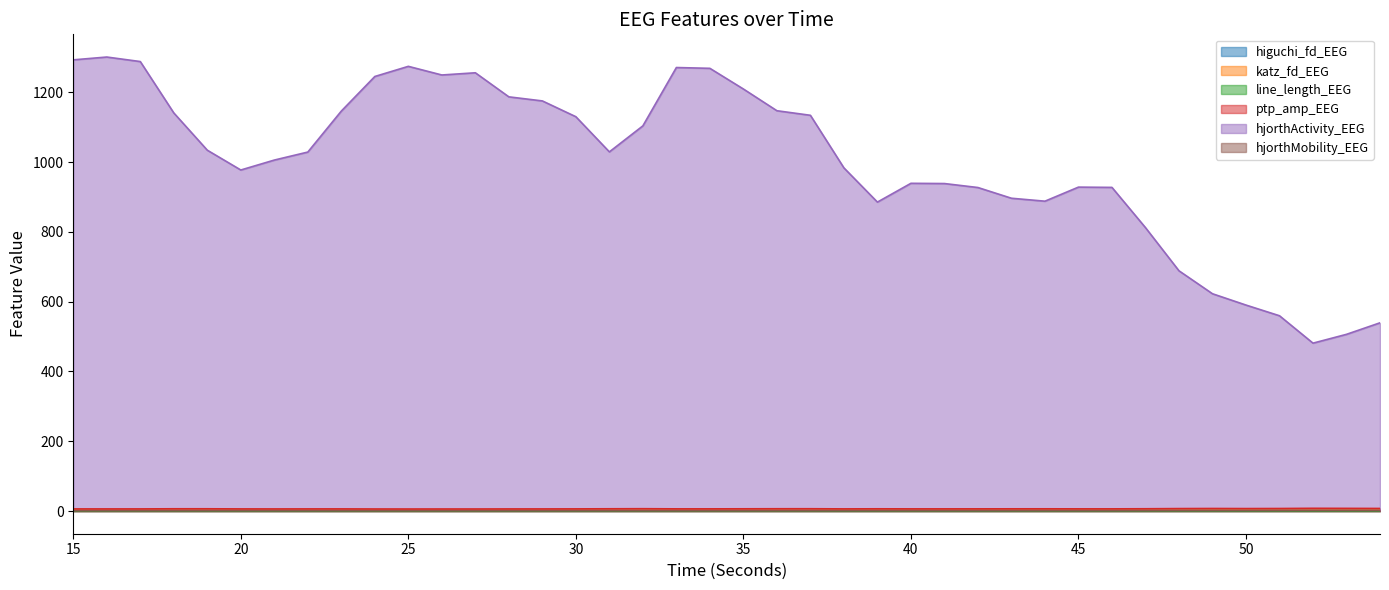

Reading left to right, extract all data points from this chart.

higuchi_fd_EEG: 1.3	1.3	1.3	1.3	1.3	1.3	1.3	1.3	1.3	1.3	1.3	1.2	1.2	1.3	1.3	1.3	1.3	1.3	1.2	1.2	1.3	1.3	1.3	1.3	1.3	1.3	1.3	1.3	1.3	1.3	1.3	1.3	1.3	1.3	1.4	1.4	1.4	1.4	1.4	1.4
katz_fd_EEG: 2.3	2.3	2.1	2.1	2.1	2.2	2.2	2.3	2.2	2.2	2.2	2.2	2.1	2.3	2.2	2.2	2.1	2.2	2.2	2.1	2.1	2.2	2.1	2.5	2.3	2.1	2.4	2.4	2.3	2.3	2.4	2.3	2.2	2.2	2.3	2.4	2.2	2.2	2.3	2.3
line_length_EEG: 0.2	0.2	0.2	0.2	0.2	0.2	0.2	0.2	0.2	0.2	0.2	0.2	0.2	0.2	0.2	0.2	0.2	0.2	0.2	0.2	0.2	0.2	0.2	0.2	0.2	0.2	0.2	0.2	0.2	0.2	0.2	0.2	0.2	0.2	0.2	0.2	0.2	0.2	0.2	0.2
ptp_amp_EEG: 6.0	6.0	6.0	6.4	6.4	6.1	6.0	6.1	6.1	5.8	5.8	5.8	5.8	6.0	6.0	6.1	6.4	6.7	6.2	6.2	6.4	6.5	6.6	6.1	6.3	6.2	6.2	6.2	6.3	6.3	6.2	6.2	6.5	7.0	7.2	7.0	7.2	7.8	7.6	7.3
hjorthActivity_EEG: 1293.2	1301.3	1288.4	1141.1	1034.3	977.5	1006.0	1028.9	1146.4	1245.6	1274.6	1249.9	1256.2	1187.2	1175.5	1130.2	1029.5	1104.0	1271.2	1268.9	1209.7	1147.4	1134.3	983.6	885.5	939.3	938.7	927.3	896.6	888.1	928.4	927.6	812.4	688.6	622.8	590.4	559.7	481.2	506.5	539.5
hjorthMobility_EEG: 0.8	0.8	0.8	0.8	0.9	0.9	0.9	0.9	0.8	0.8	0.8	0.8	0.8	0.8	0.8	0.8	0.9	0.8	0.8	0.8	0.8	0.8	0.8	0.9	1.0	0.9	0.9	1.0	1.0	1.0	1.0	1.0	1.0	1.2	1.2	1.3	1.3	1.5	1.4	1.4